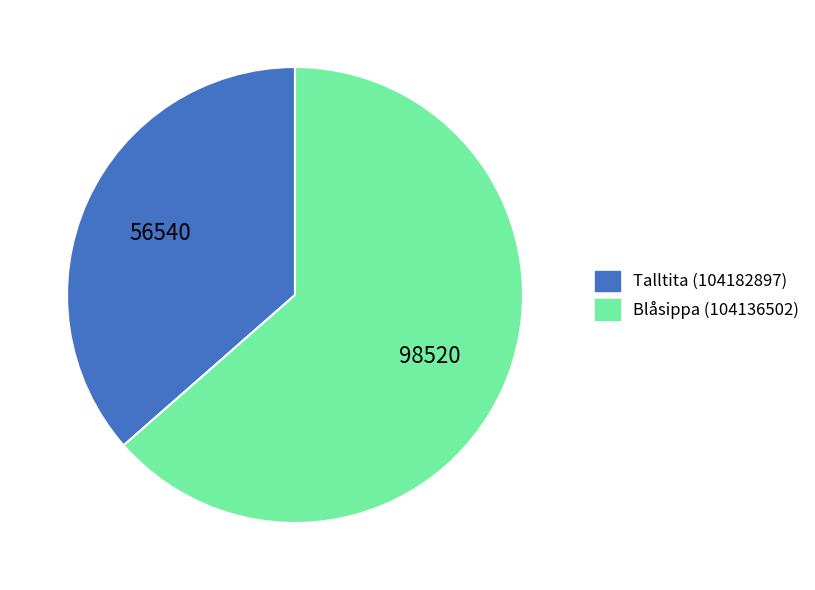

Approximately how many times larger is the value at Talltita (104182897) compared to Blåsippa (104136502)?

0.6